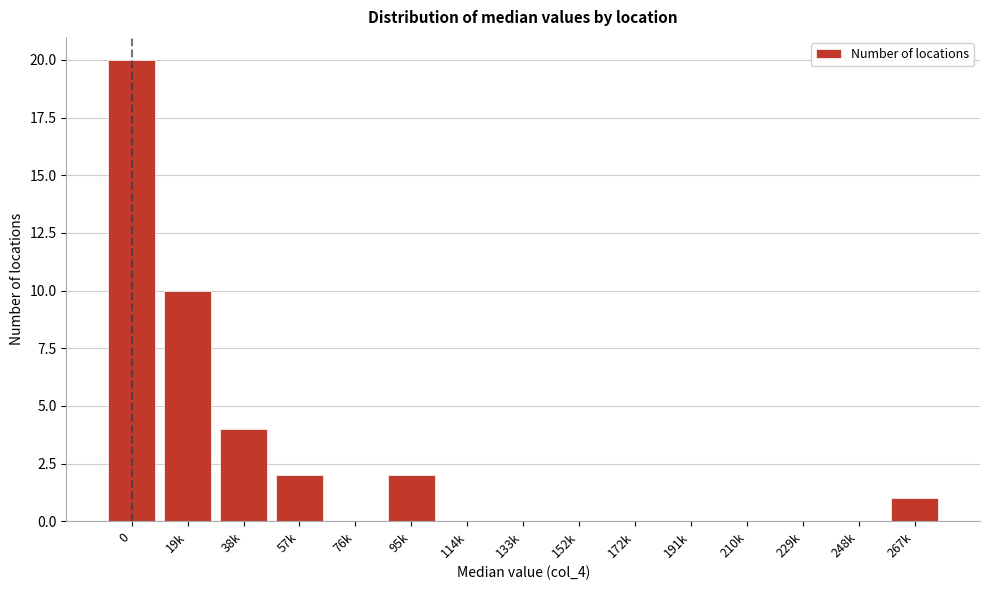

Reading left to right, what are all the values shown in this chart?

0=20	19k=10	38k=4	57k=2	76k=0	95k=2	114k=0	133k=0	152k=0	172k=0	191k=0	210k=0	229k=0	248k=0	267k=1